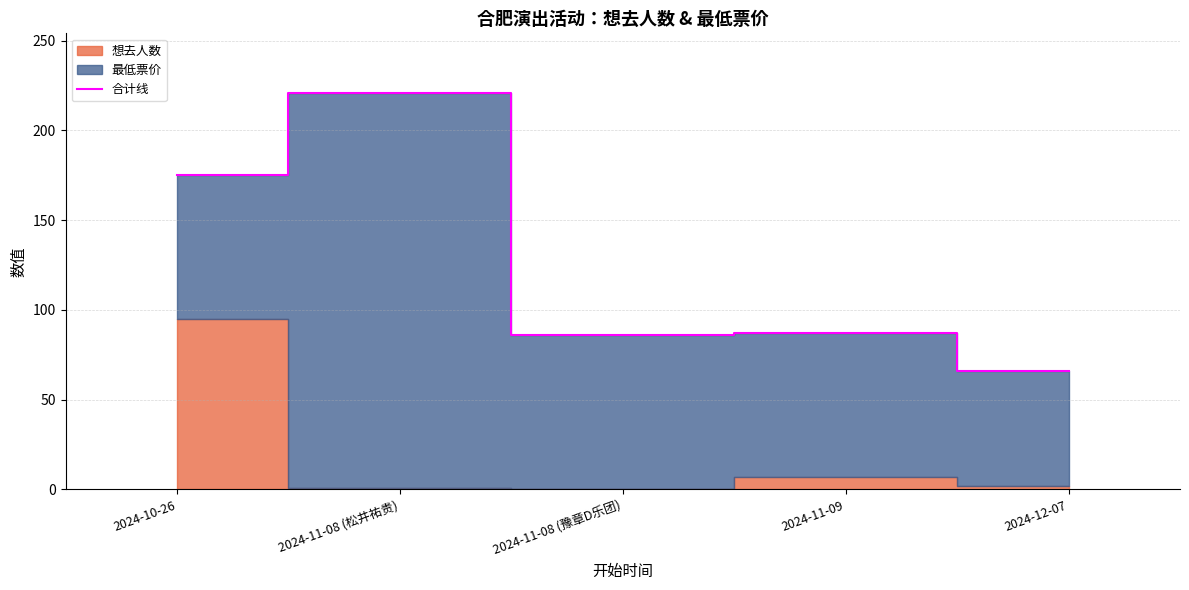

Reading left to right, what are all the values shown in this chart?

175.0	221.0	86.1	87.0	66.0